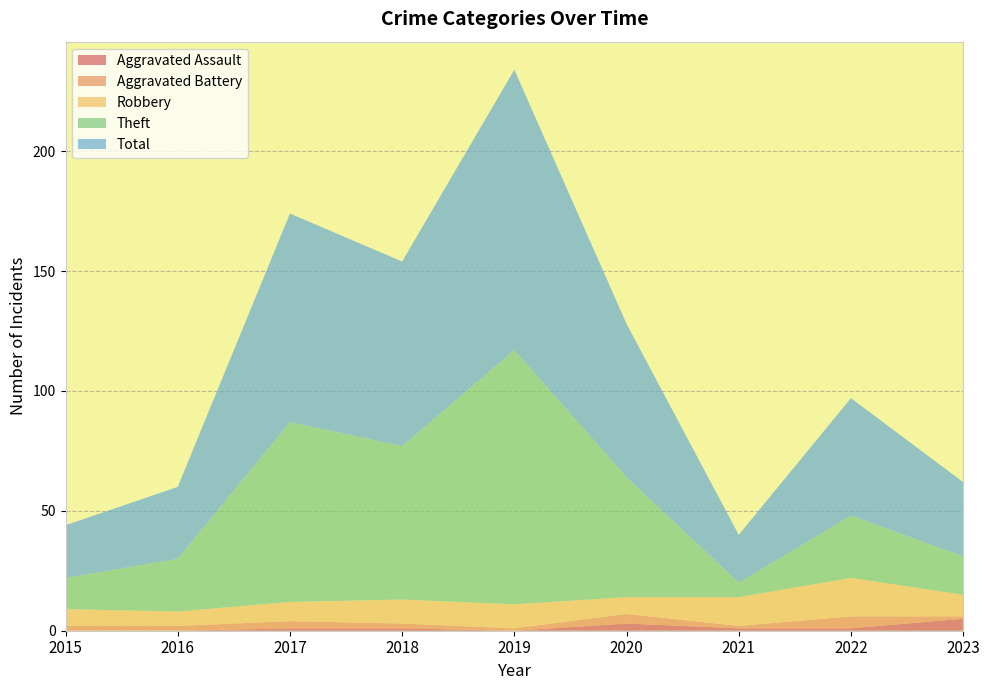

Reading left to right, list all the values displayed in this chart.

Aggravated Assault: 0	0	1	1	0	3	1	1	5
Aggravated Battery: 2	2	3	2	1	4	1	5	1
Robbery: 7	6	8	10	10	7	12	16	9
Theft: 13	22	75	64	106	50	6	26	16
Total: 22	30	87	77	117	64	20	49	31